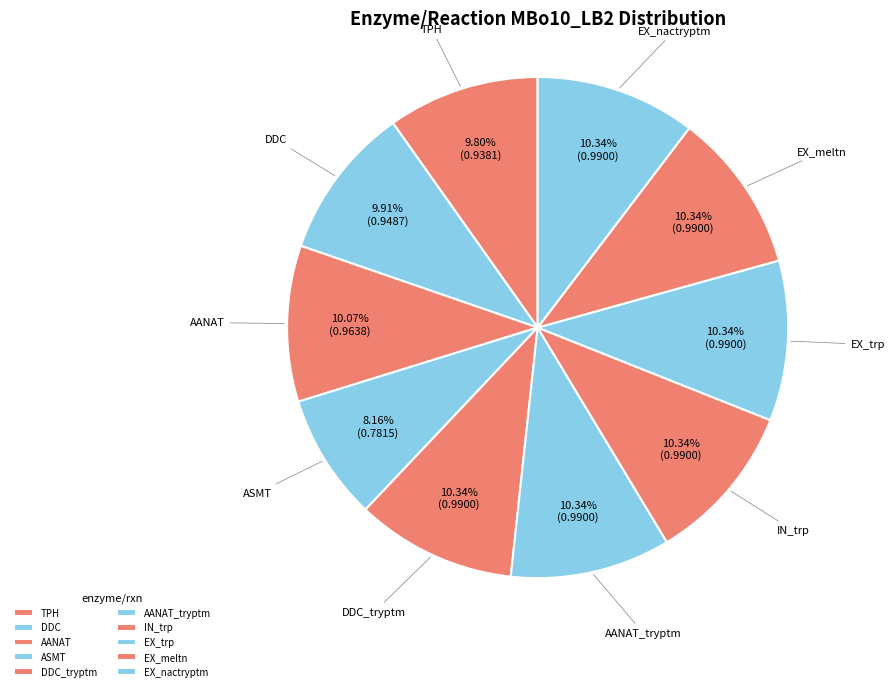

Which category has the smallest portion of the pie?

ASMT